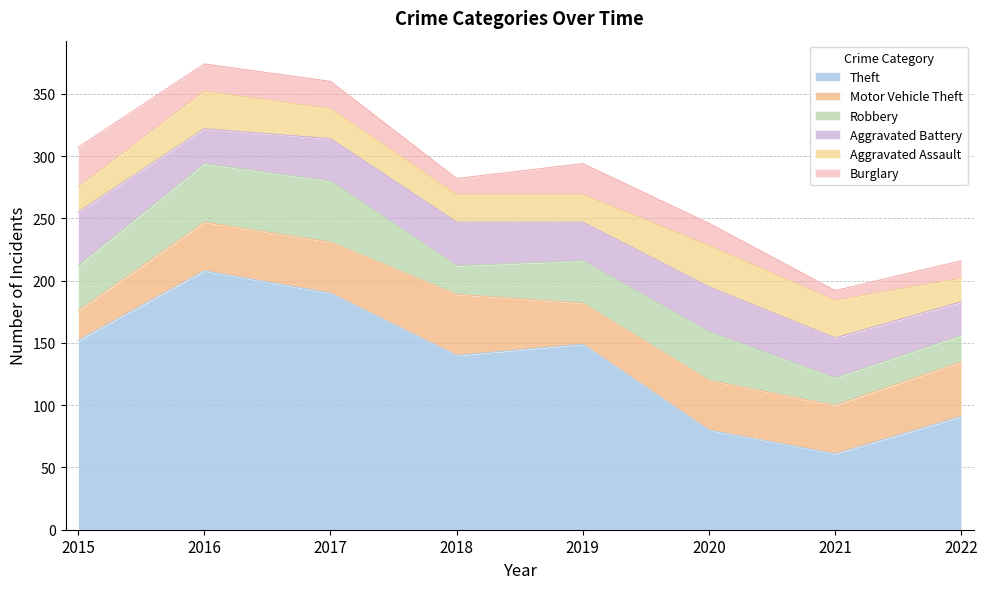

Does the chart have visible grid lines?

Yes